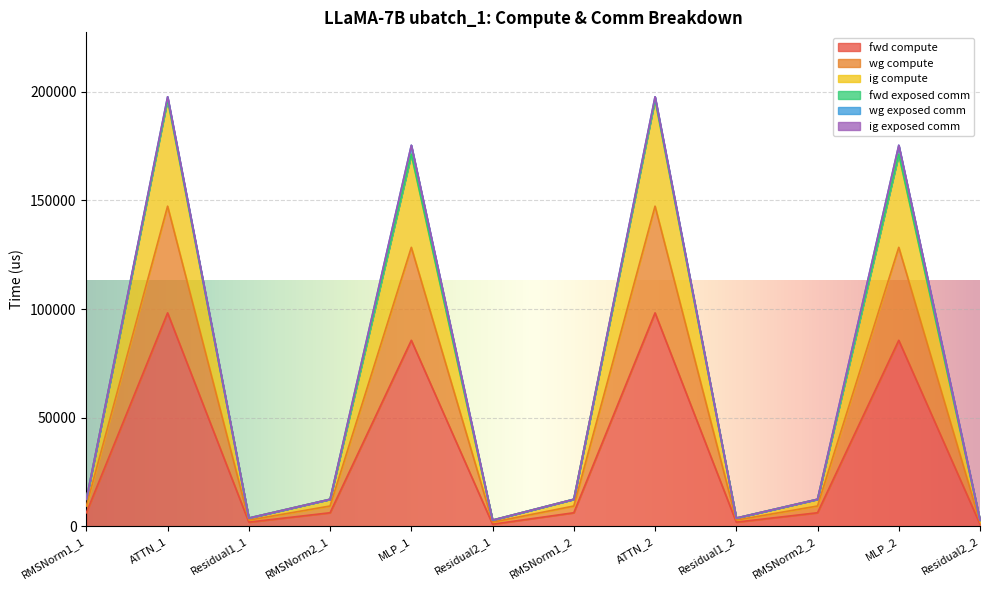

The wg compute series shows 6231.7 at Residual1_2. True or false?

False